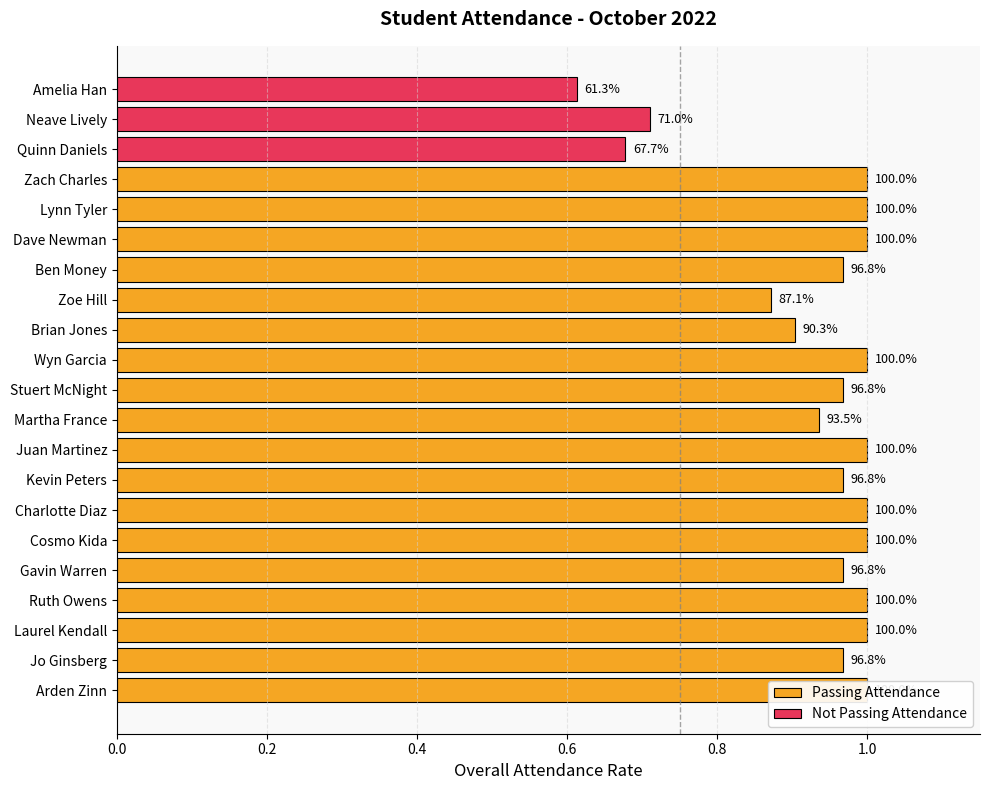

At how many categories does at least one series exceed 0?

21